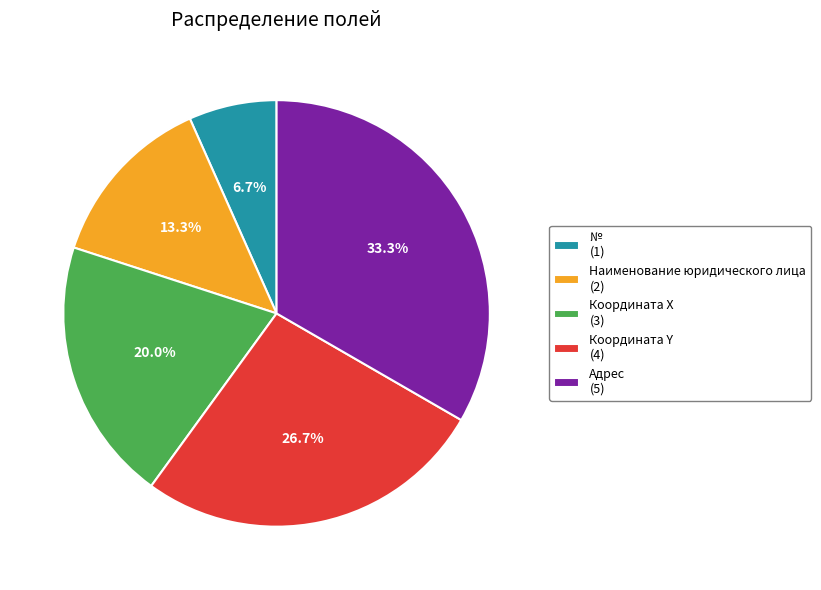

To the nearest percent, what percentage of the pie is Координата Y?

27%